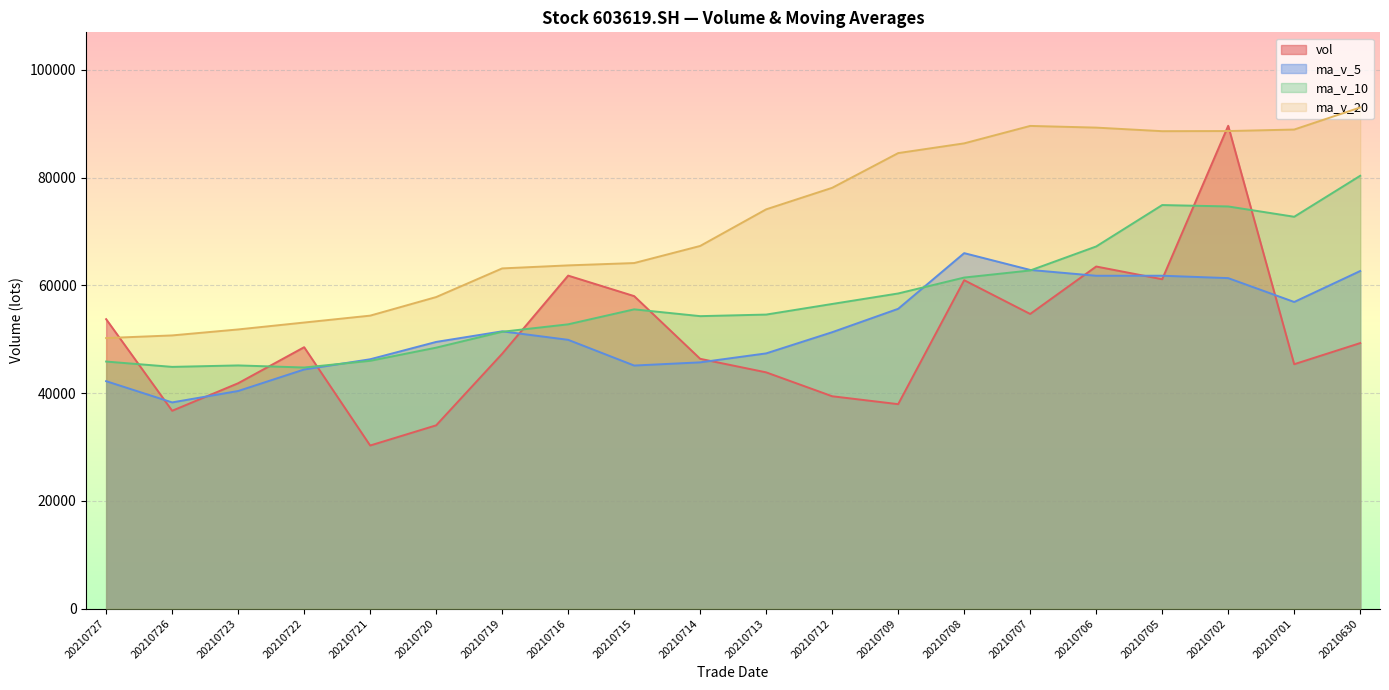

Which series ends up on top after the final intersection of ma_v_5 and ma_v_10?

ma_v_10